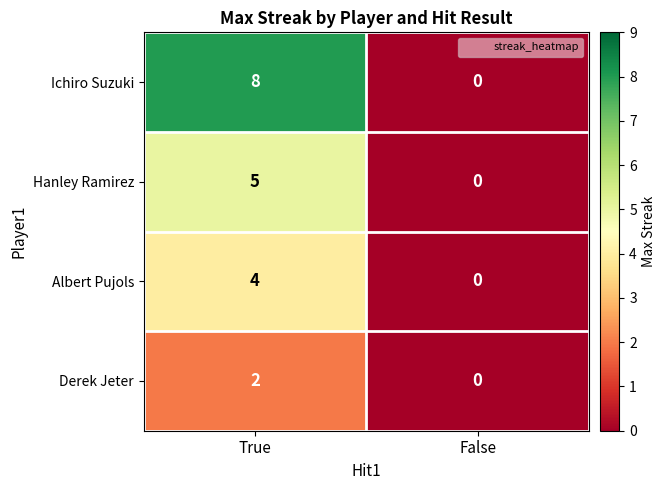

At how many categories does at least one series exceed 4?

1